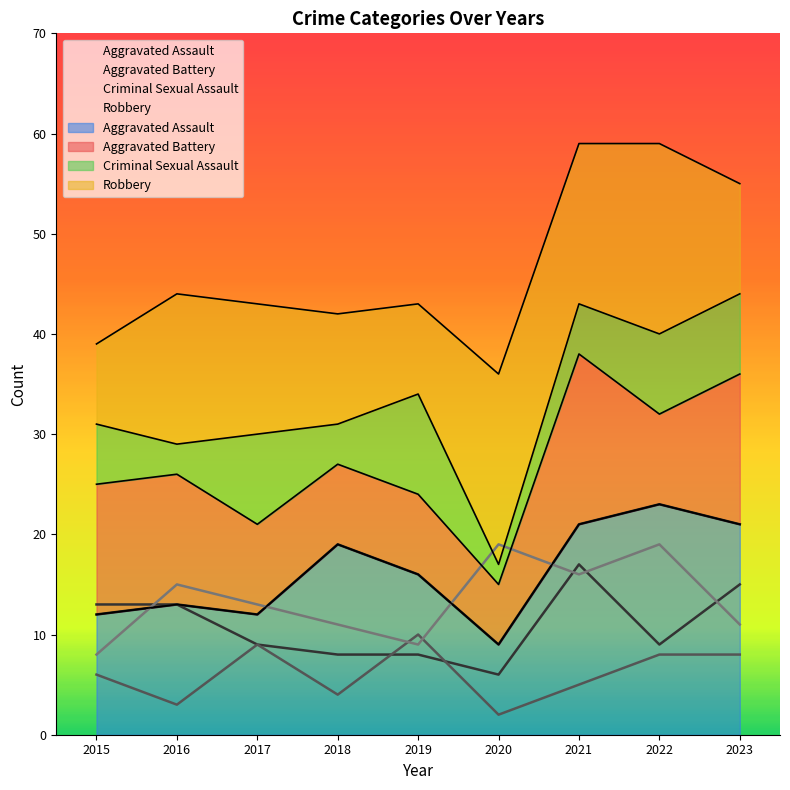

What is the difference between the highest and lowest values at 2022?

15